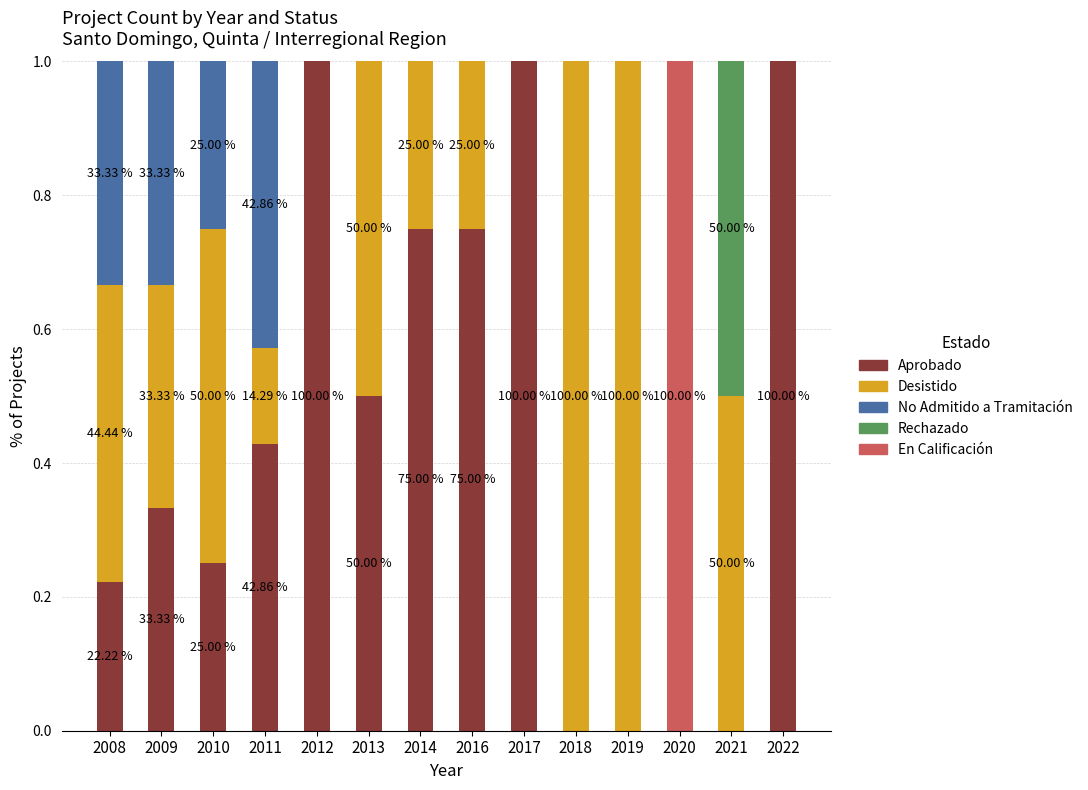

How many categories are shown in the chart?

14